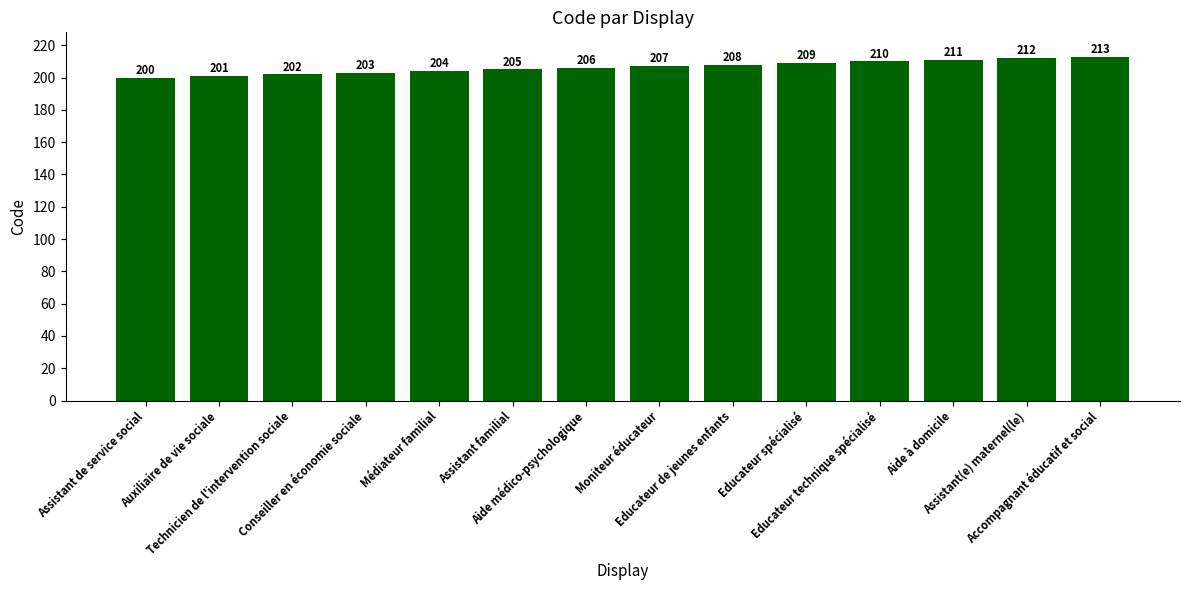

The chart shows a value of 99 at Moniteur éducateur. True or false?

False